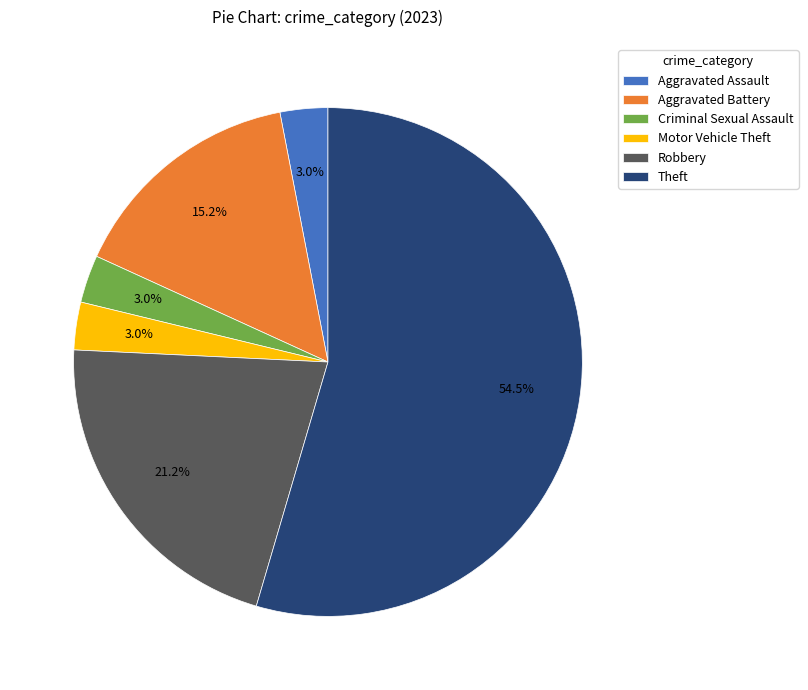

How many segments does this pie chart have?

6